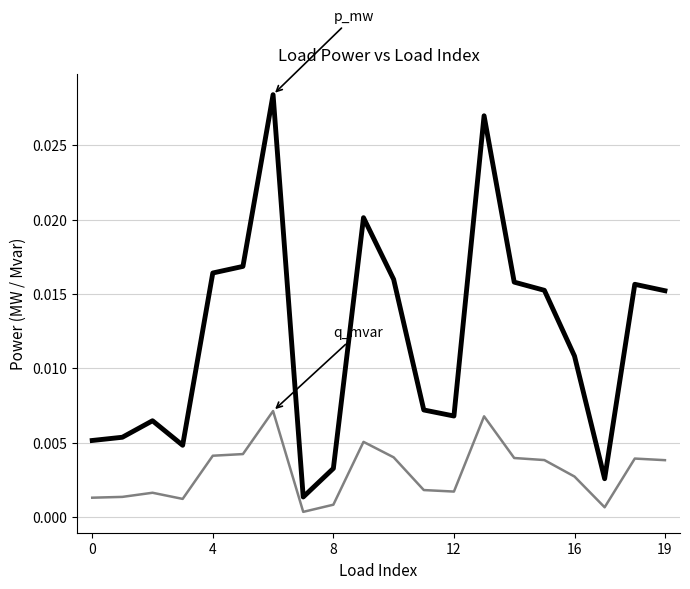

The p_mw series shows 0.0 at 8. True or false?

True